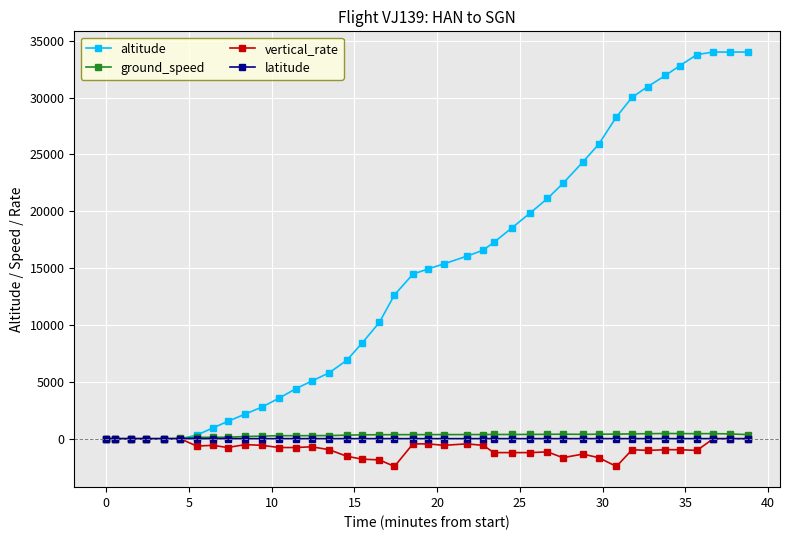

Which series has the widest spread of values?

altitude